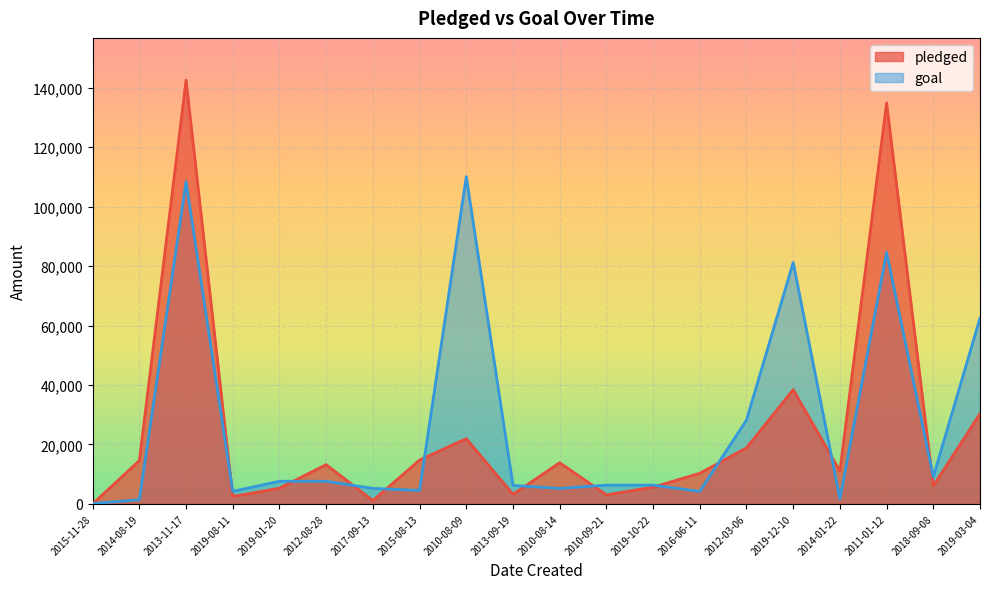

True or false: pledged and goal intersect in this chart.

True